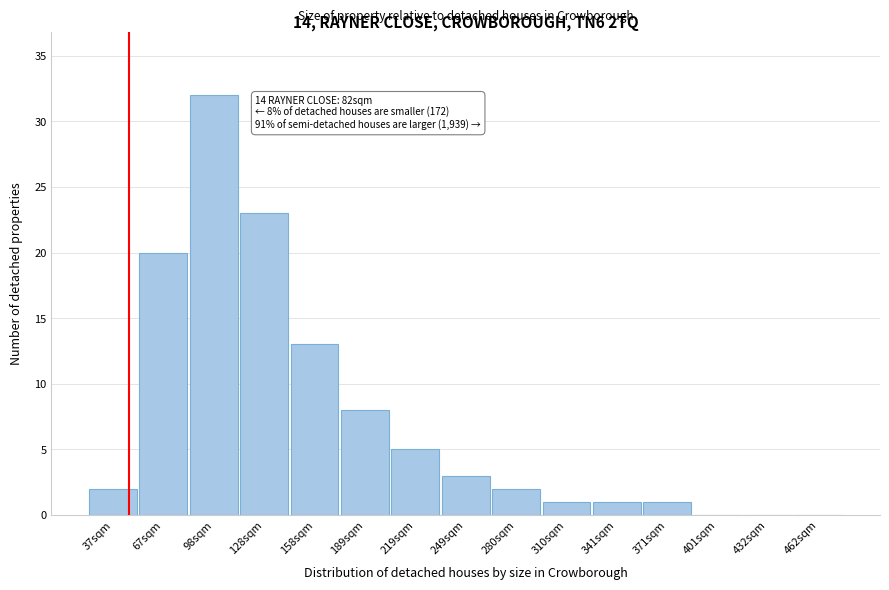

Reading left to right, list all the values displayed in this chart.

37sqm=2	67sqm=20	98sqm=32	128sqm=23	158sqm=13	189sqm=8	219sqm=5	249sqm=3	280sqm=2	310sqm=1	341sqm=1	371sqm=1	401sqm=0	432sqm=0	462sqm=0